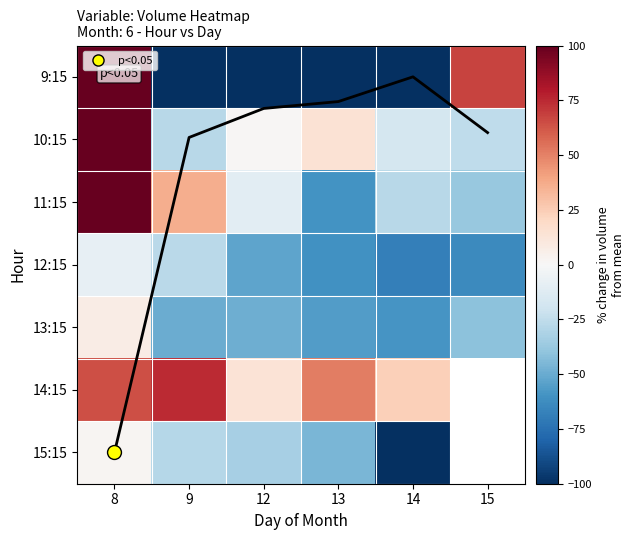

What is the highest value of the 12:15 series?

-8.3